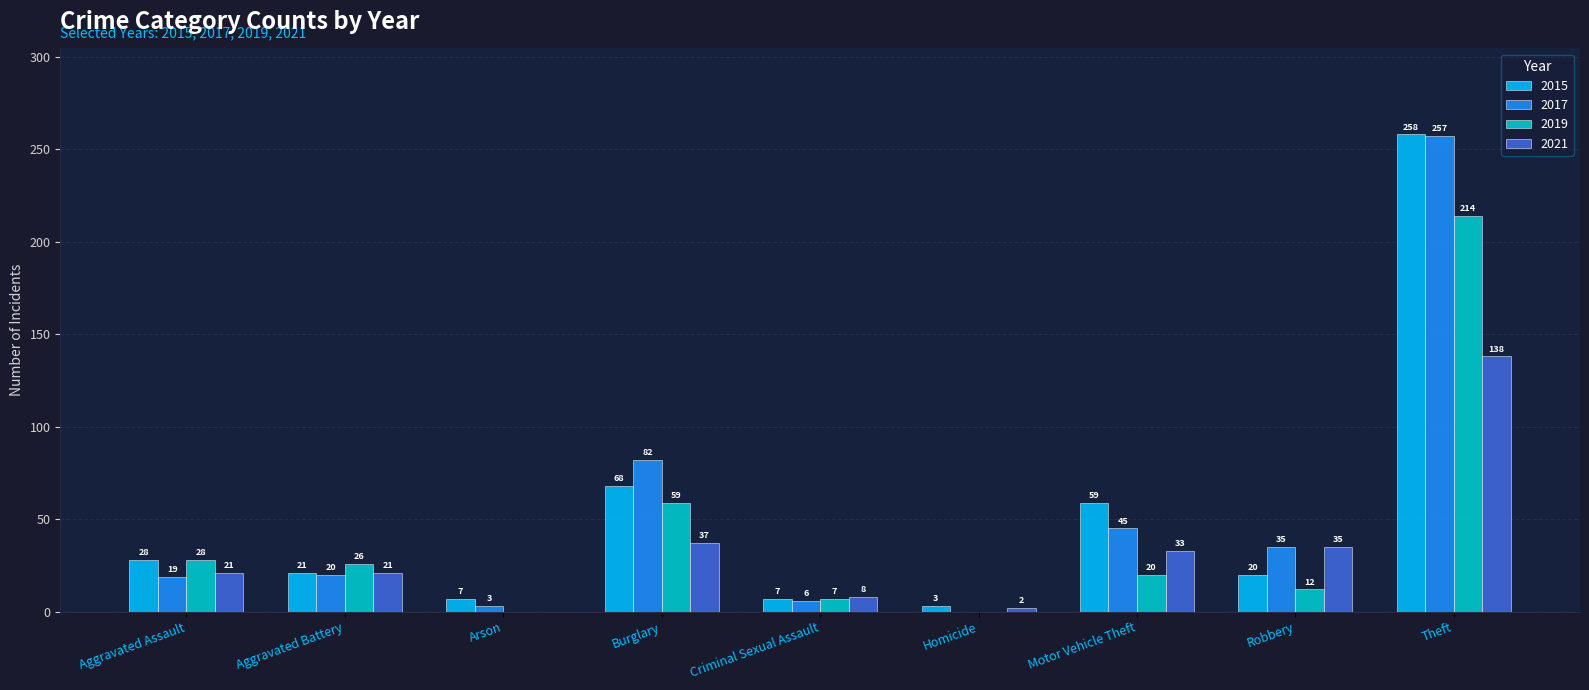

Where is 2015 nearest to the value 130?

Burglary